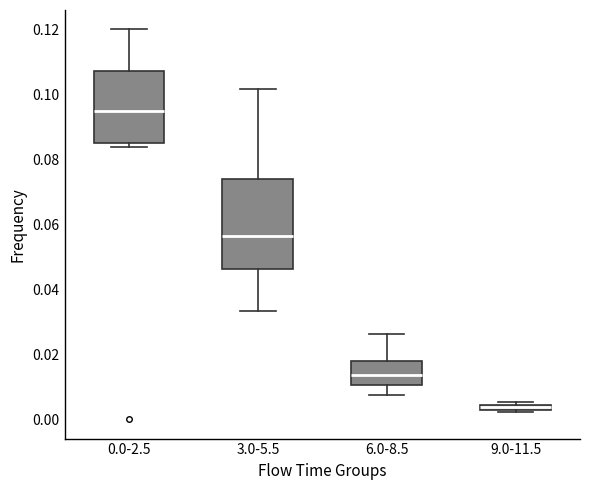

Comparing the boxes themselves (not the whiskers), which one is the tallest?

3.0-5.5